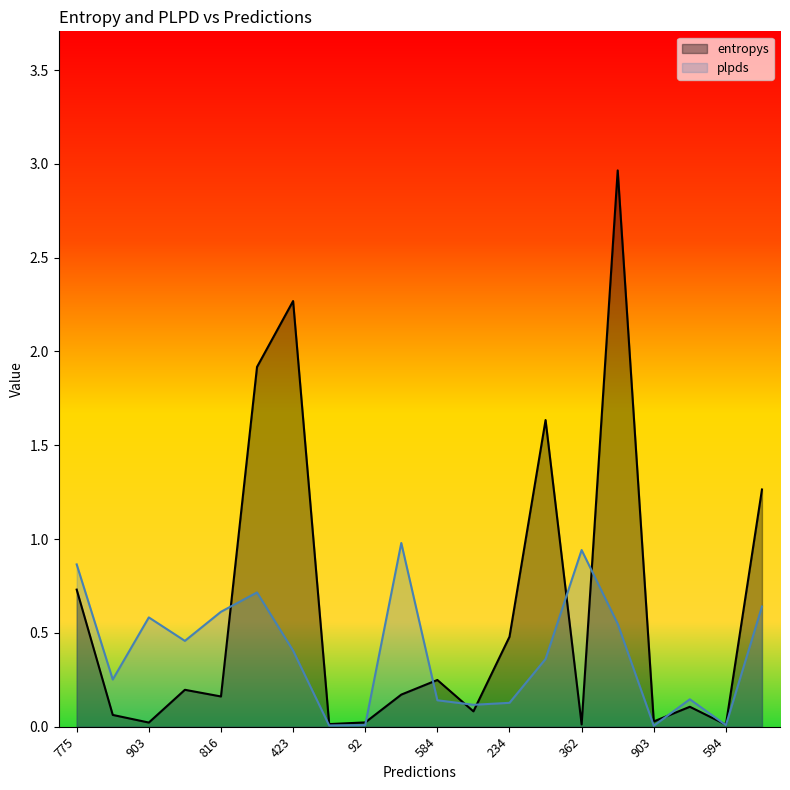

At which label is plpds closest to 0?

903